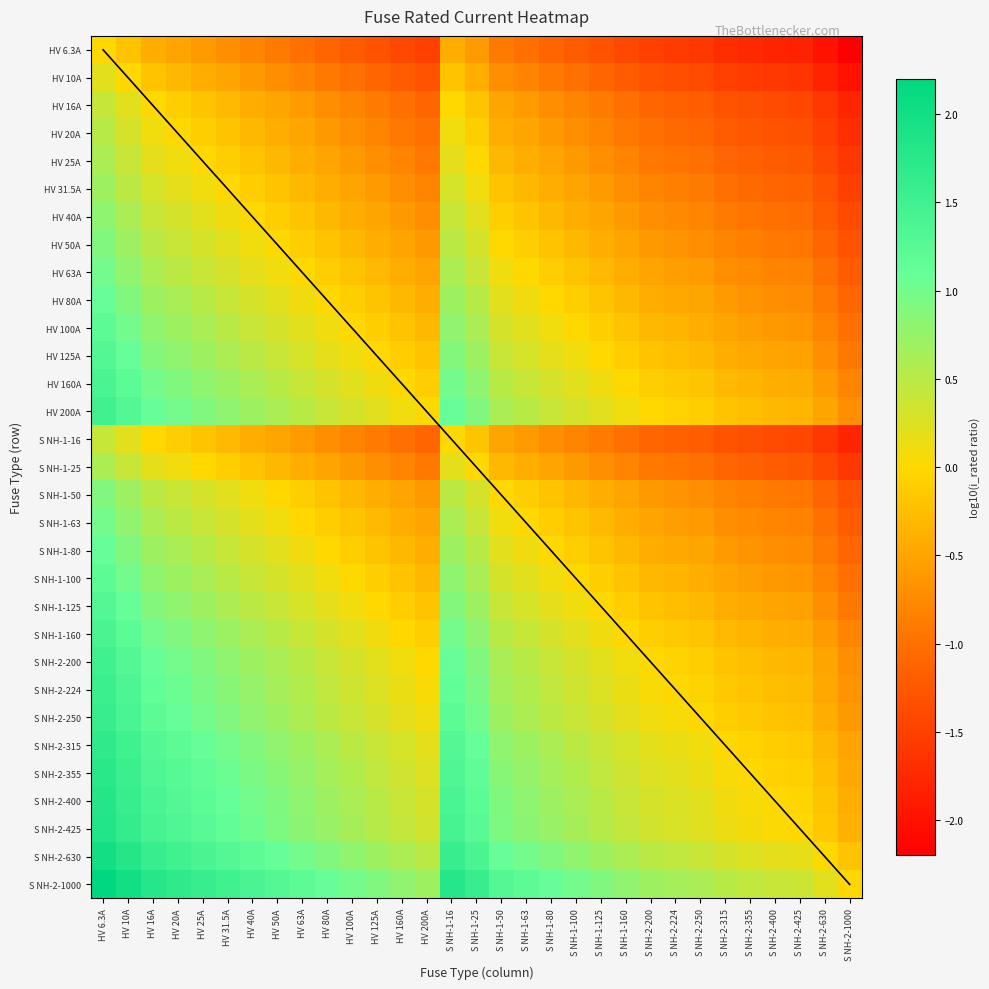

What is the total value across all series at S NH-1-125?

15.2